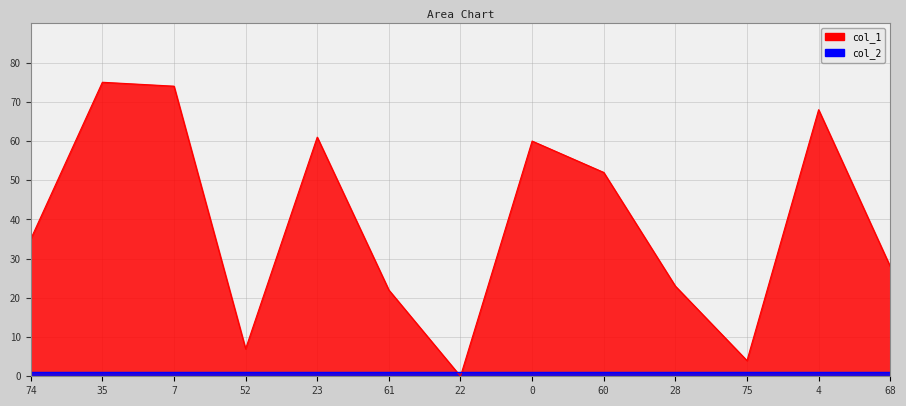

What is the difference between the maximum and minimum values?

75